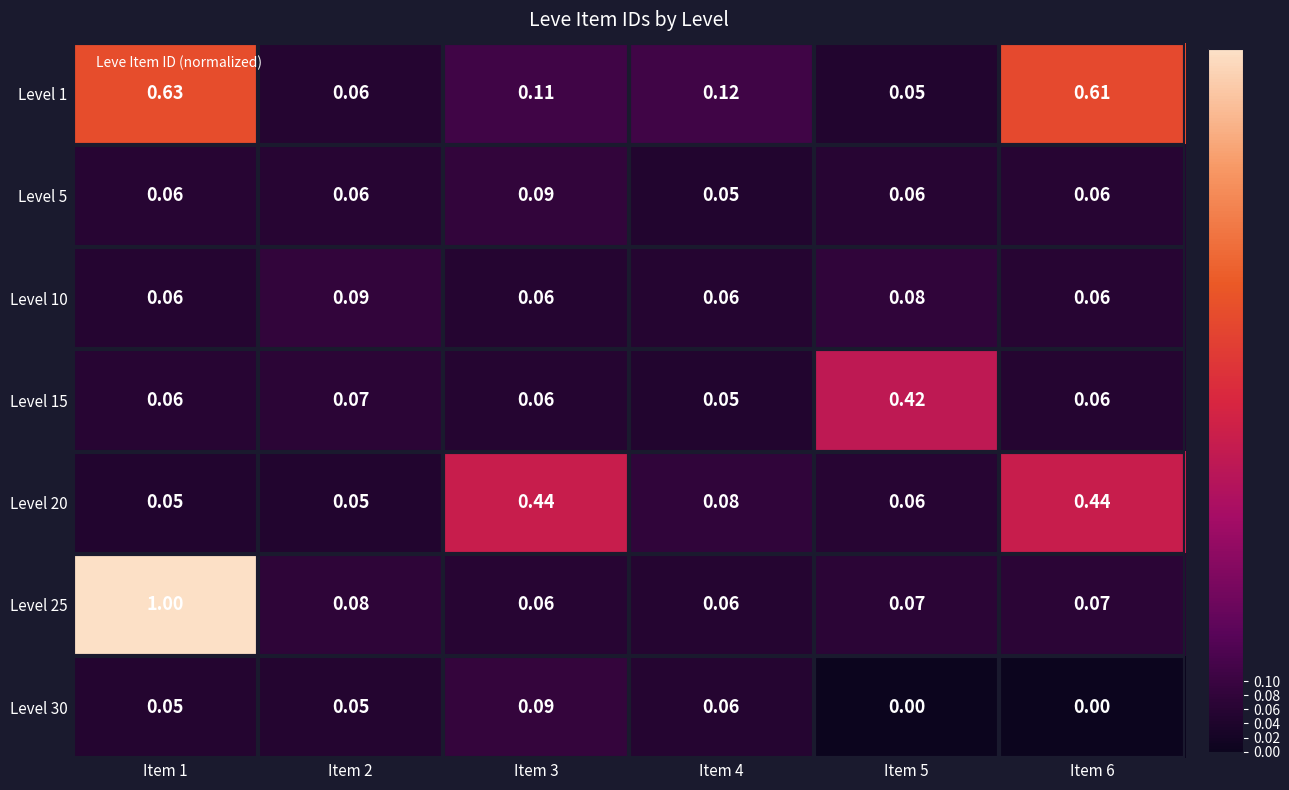

Is the value of Level 1 at Item 6 greater than the value of Level 5 at Item 3?

Yes